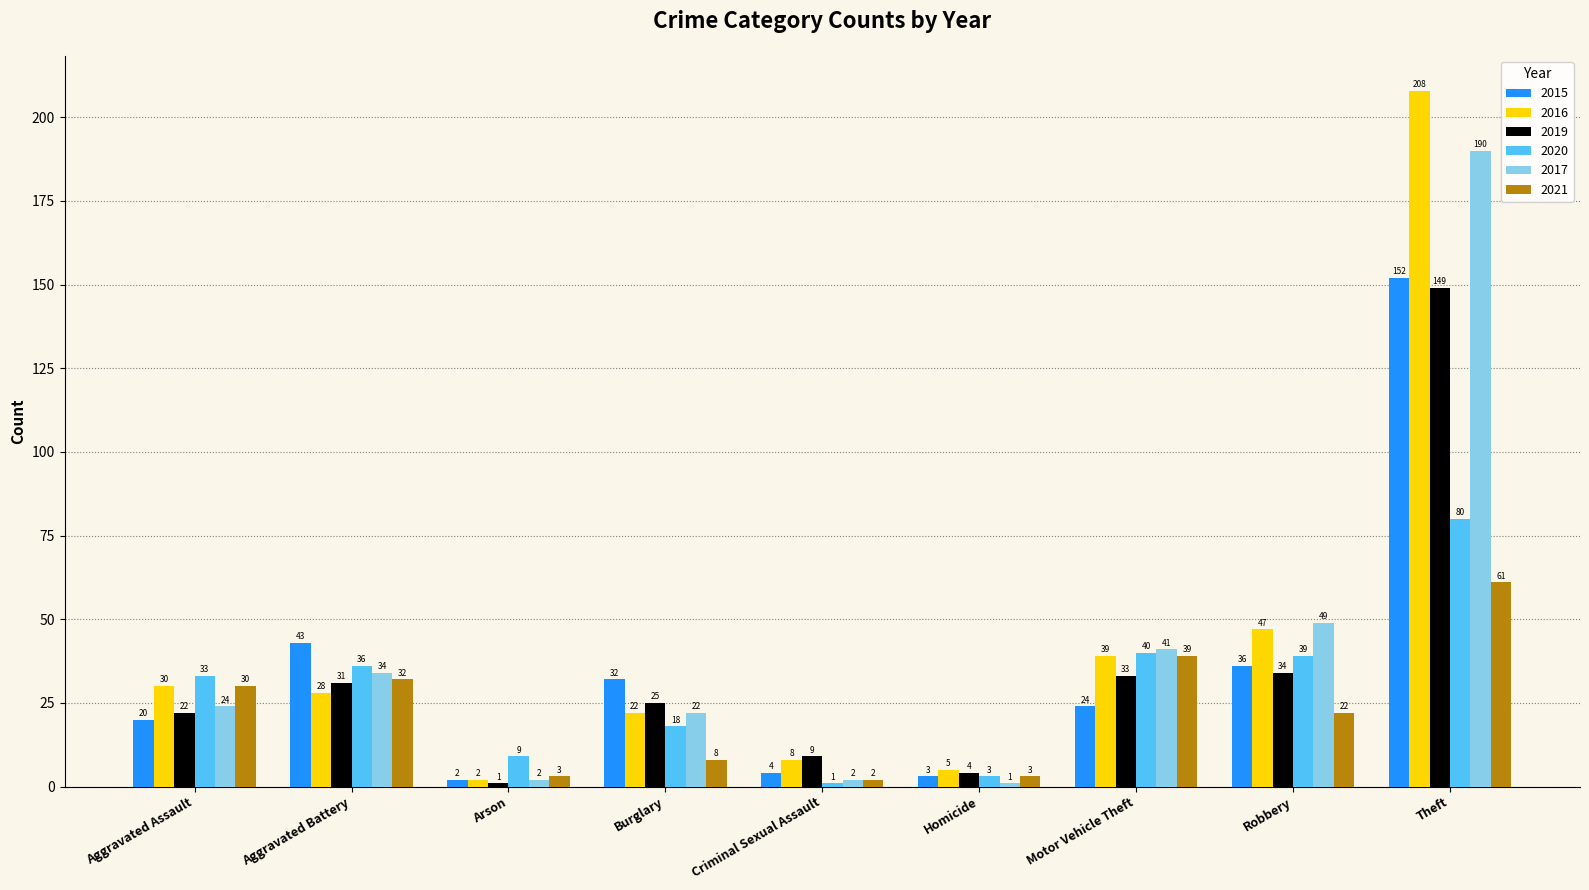

List the labels in order of 2020 value, smallest first.

Criminal Sexual Assault, Homicide, Arson, Burglary, Aggravated Assault, Aggravated Battery, Robbery, Motor Vehicle Theft, Theft